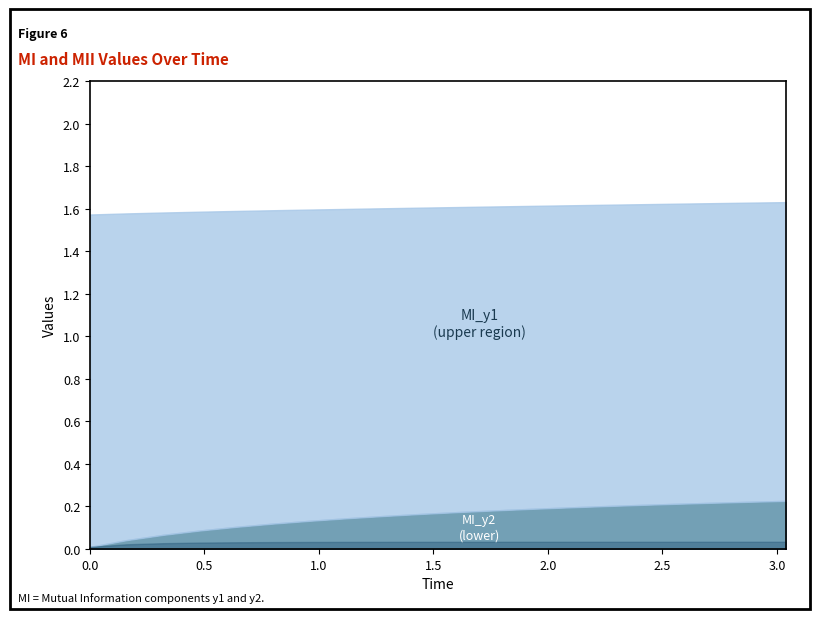

How many categories are shown in the chart?

20